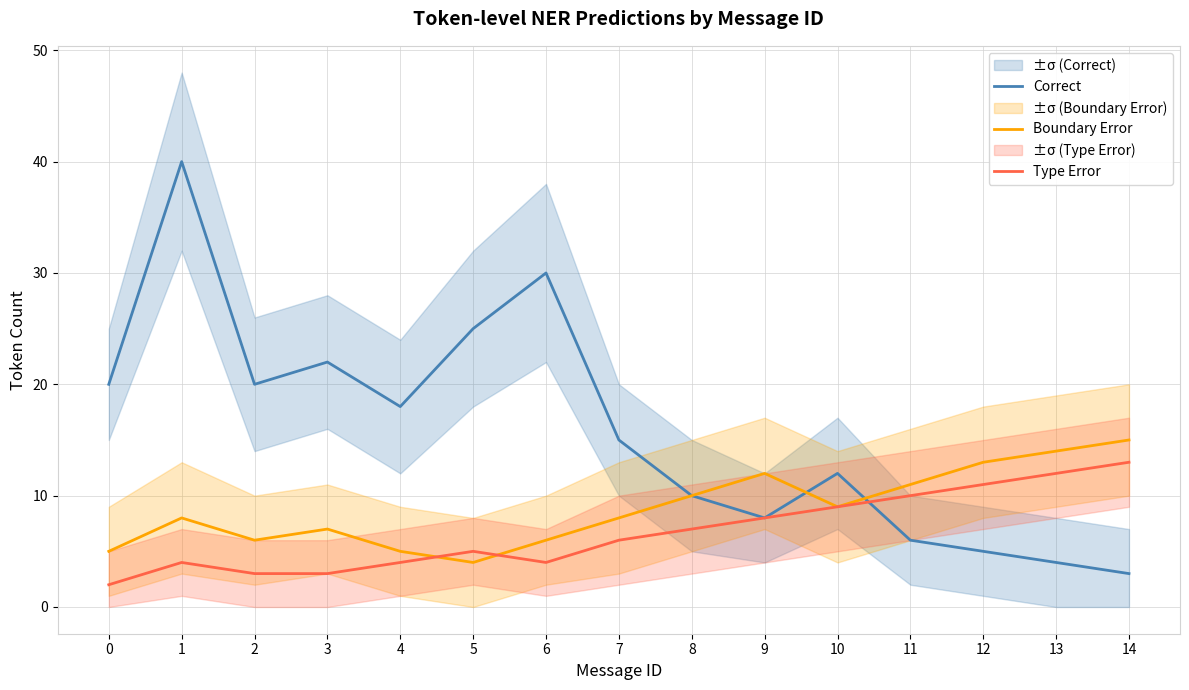

What is the sum of all Type Error values?

101